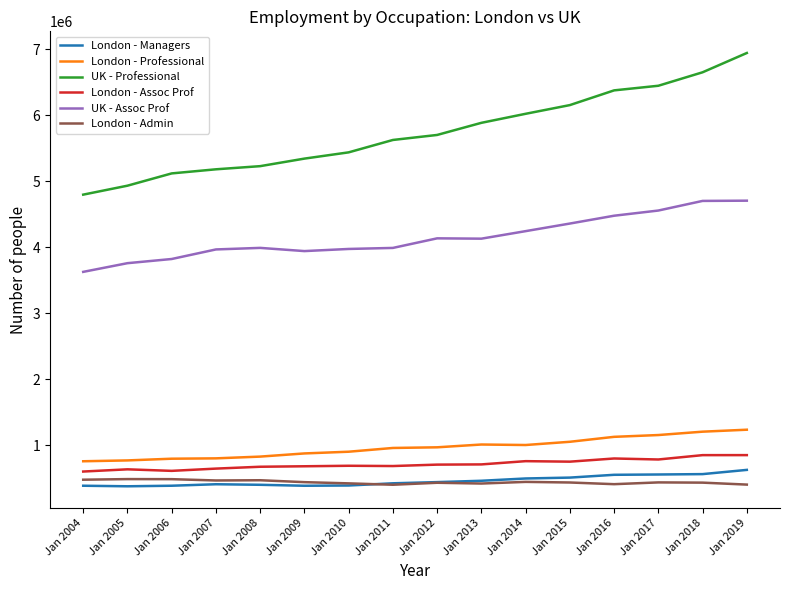

Count the number of data series in this chart.

6